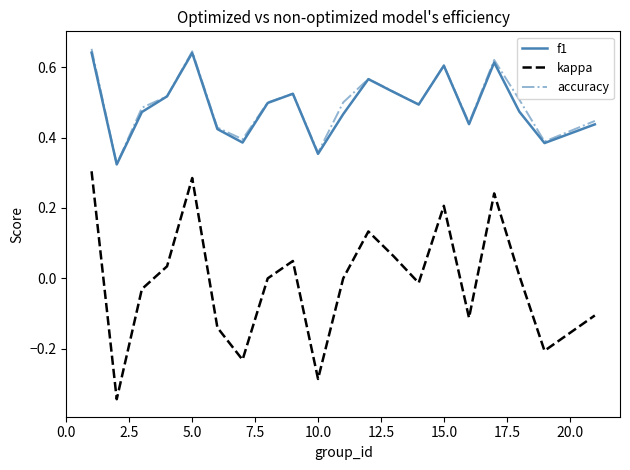

Which series has the largest range (max minus min)?

kappa